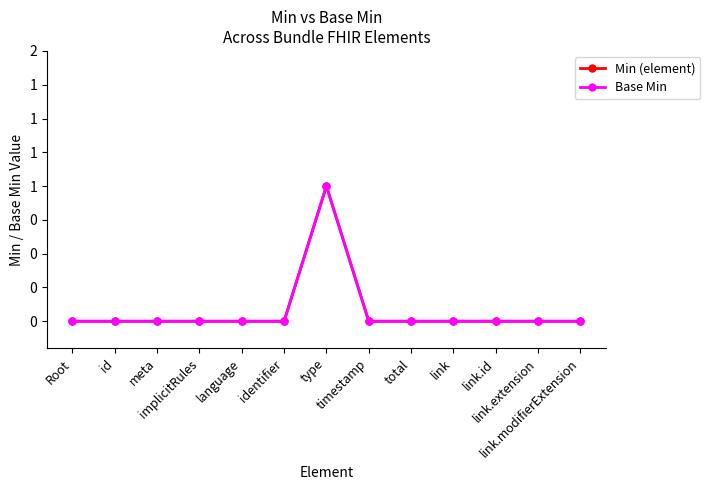

Which label corresponds to the smallest value in the chart?

Root